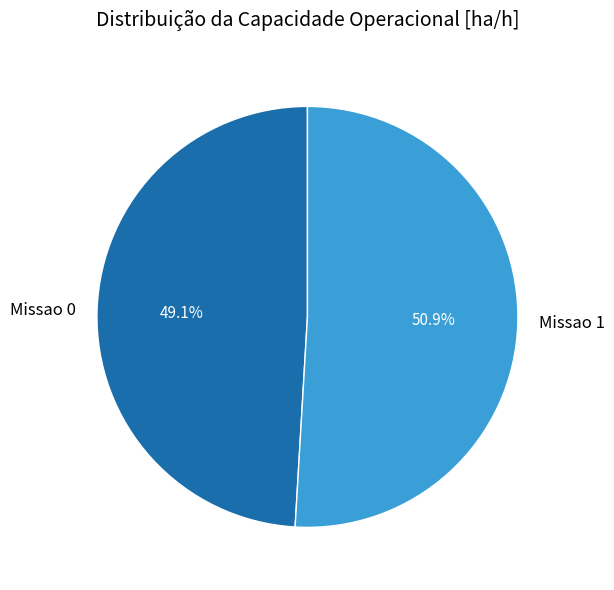

Is it true that Missao 1 is 43% of the pie?

False